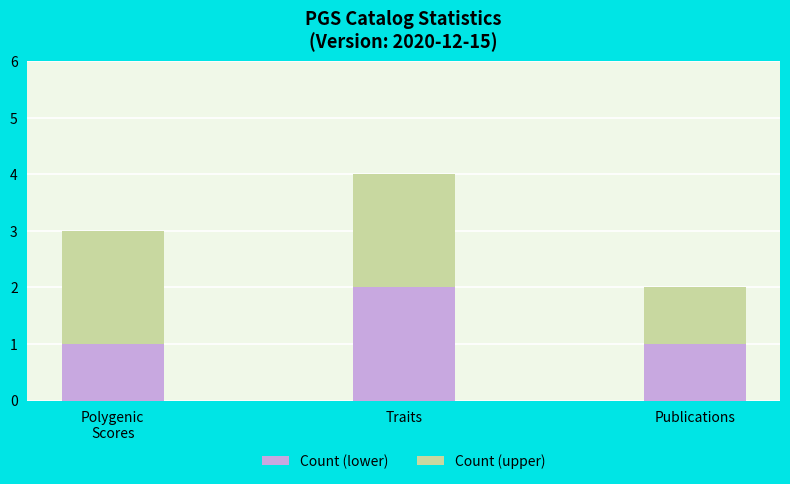

At which category is the sum across all series the highest?

Traits